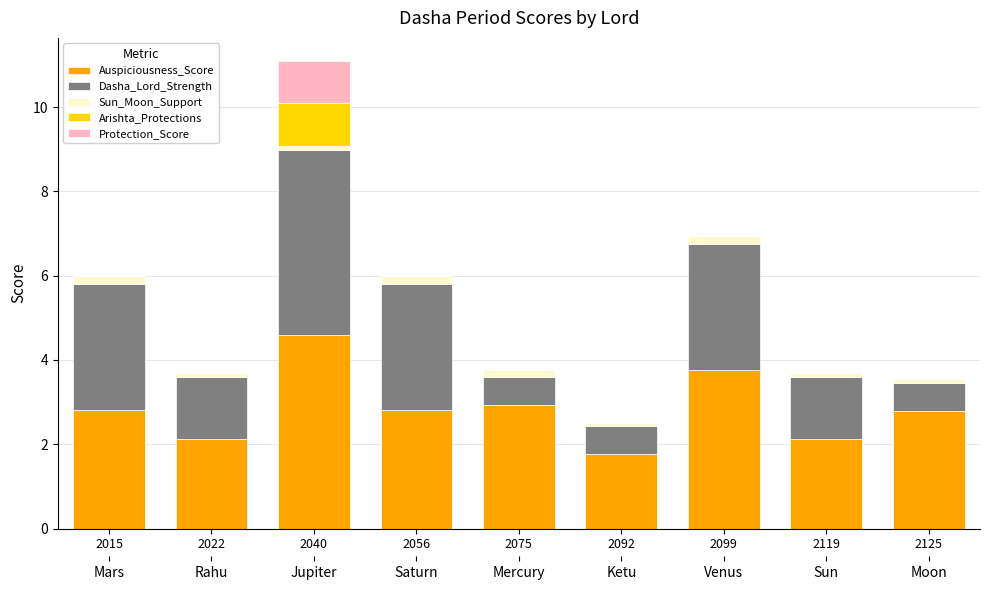

Reading left to right, what are all the values shown in this chart?

Auspiciousness_Score: 2015=2.8	2022=2.1	2040=4.6	2056=2.8	2075=2.9	2092=1.8	2099=3.8	2119=2.1	2125=2.8
Dasha_Lord_Strength: 2015=3.0	2022=1.5	2040=4.4	2056=3.0	2075=0.7	2092=0.7	2099=3.0	2119=1.5	2125=0.7
Sun_Moon_Support: 2015=0.2	2022=0.1	2040=0.1	2056=0.2	2075=0.2	2092=0.1	2099=0.2	2119=0.1	2125=0.1
Arishta_Protections: 2015=0.0	2022=0.0	2040=1.0	2056=0.0	2075=0.0	2092=0.0	2099=0.0	2119=0.0	2125=0.0
Protection_Score: 2015=0.0	2022=0.0	2040=1.0	2056=0.0	2075=0.0	2092=0.0	2099=0.0	2119=0.0	2125=0.0